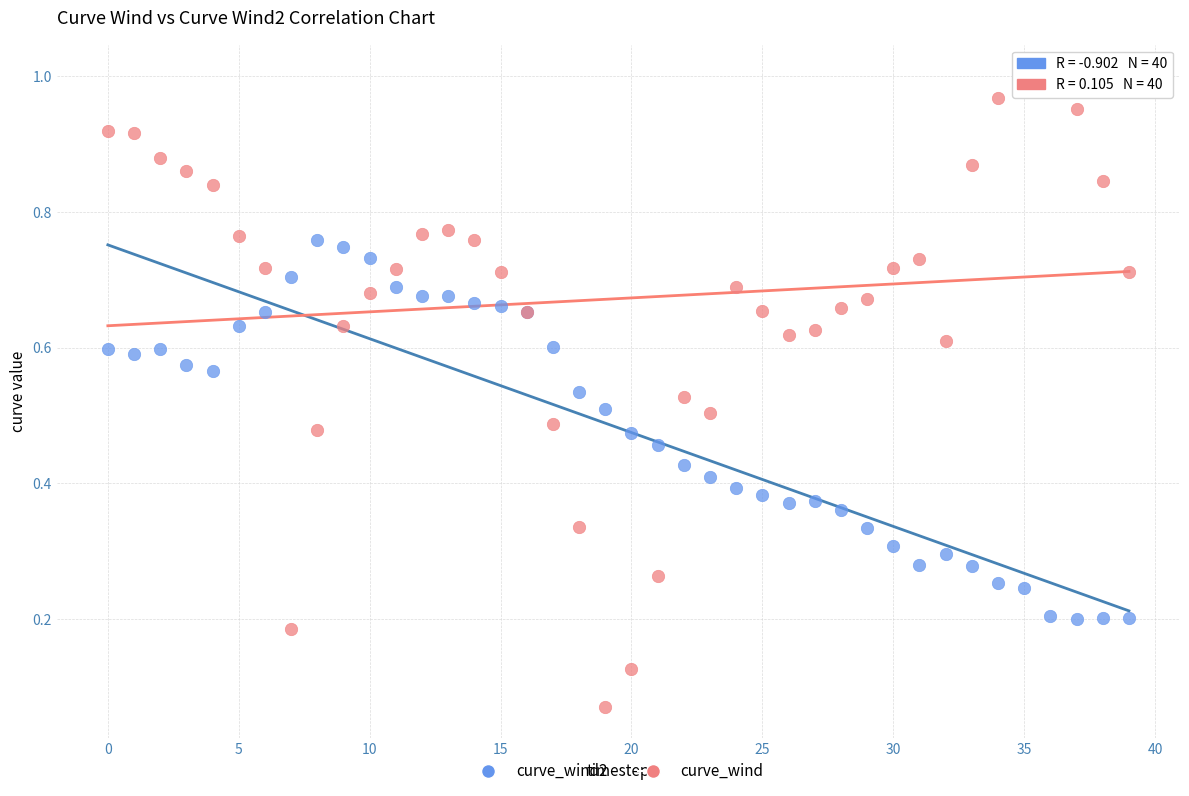

Which series contains the lowest Y value?

curve_wind